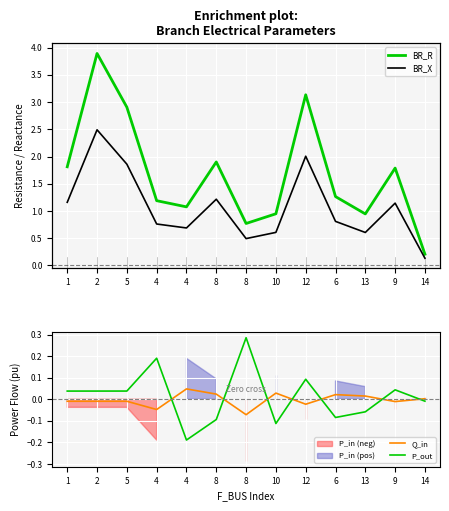

Which series has the widest spread of values?

BR_R